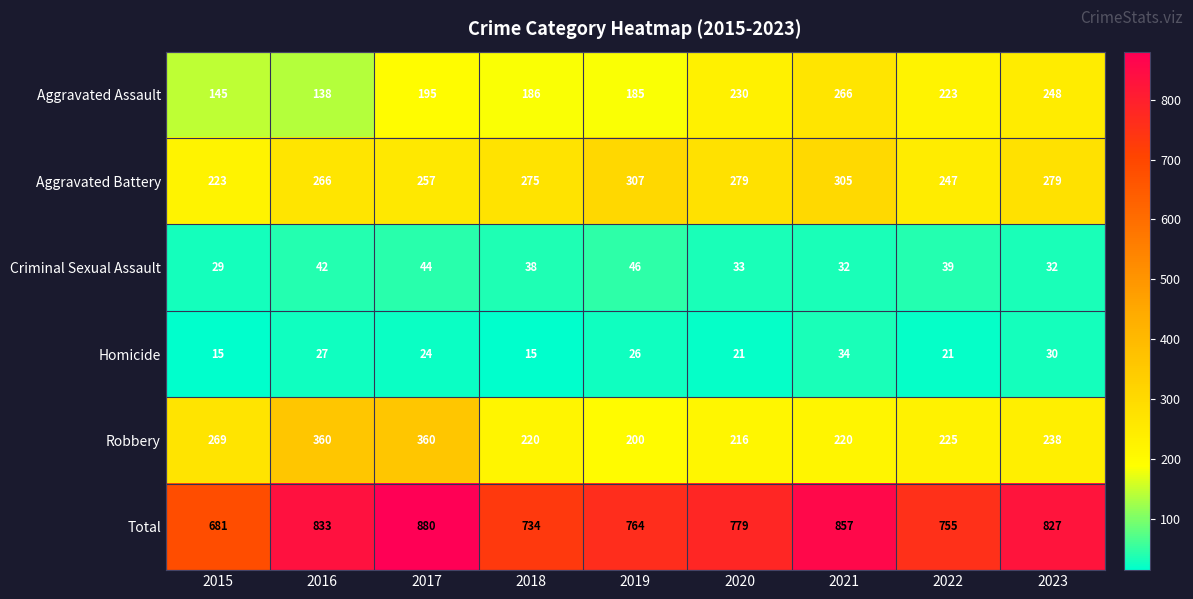

The value of Aggravated Battery at 2018 is 481. True or false?

False